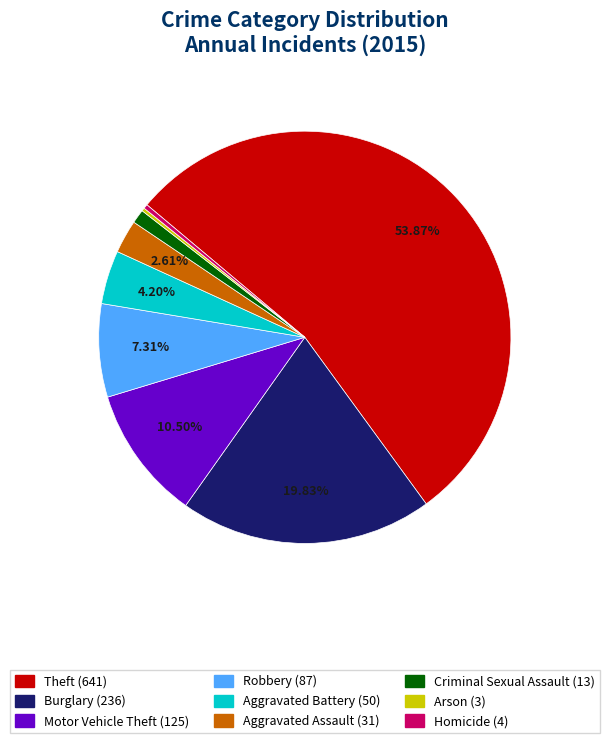

Is there any slice that represents more than half of the pie?

Yes